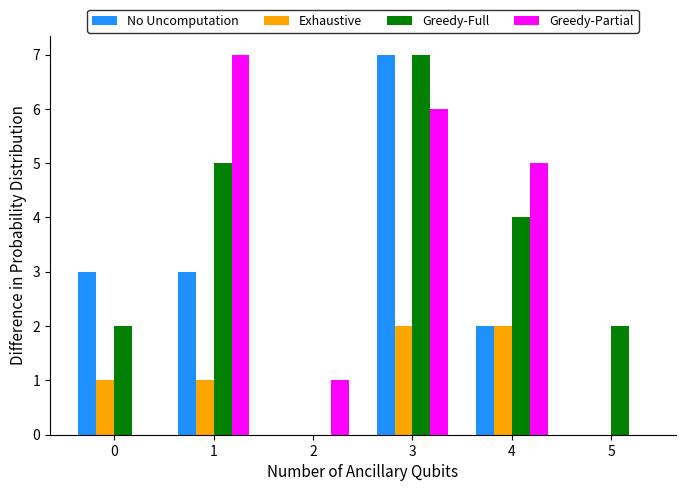

What is the sum of all Exhaustive values?

6